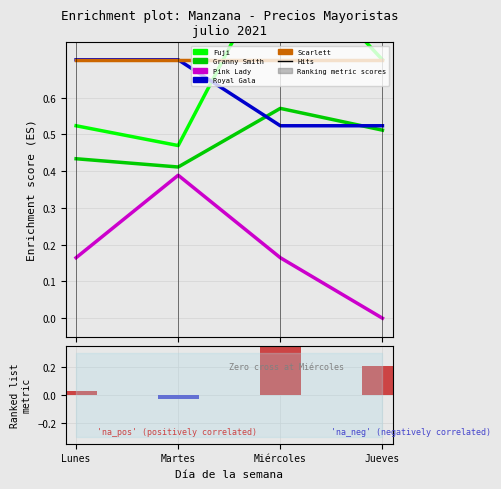

Where is Pink Lady nearest to the value 0?

Jueves